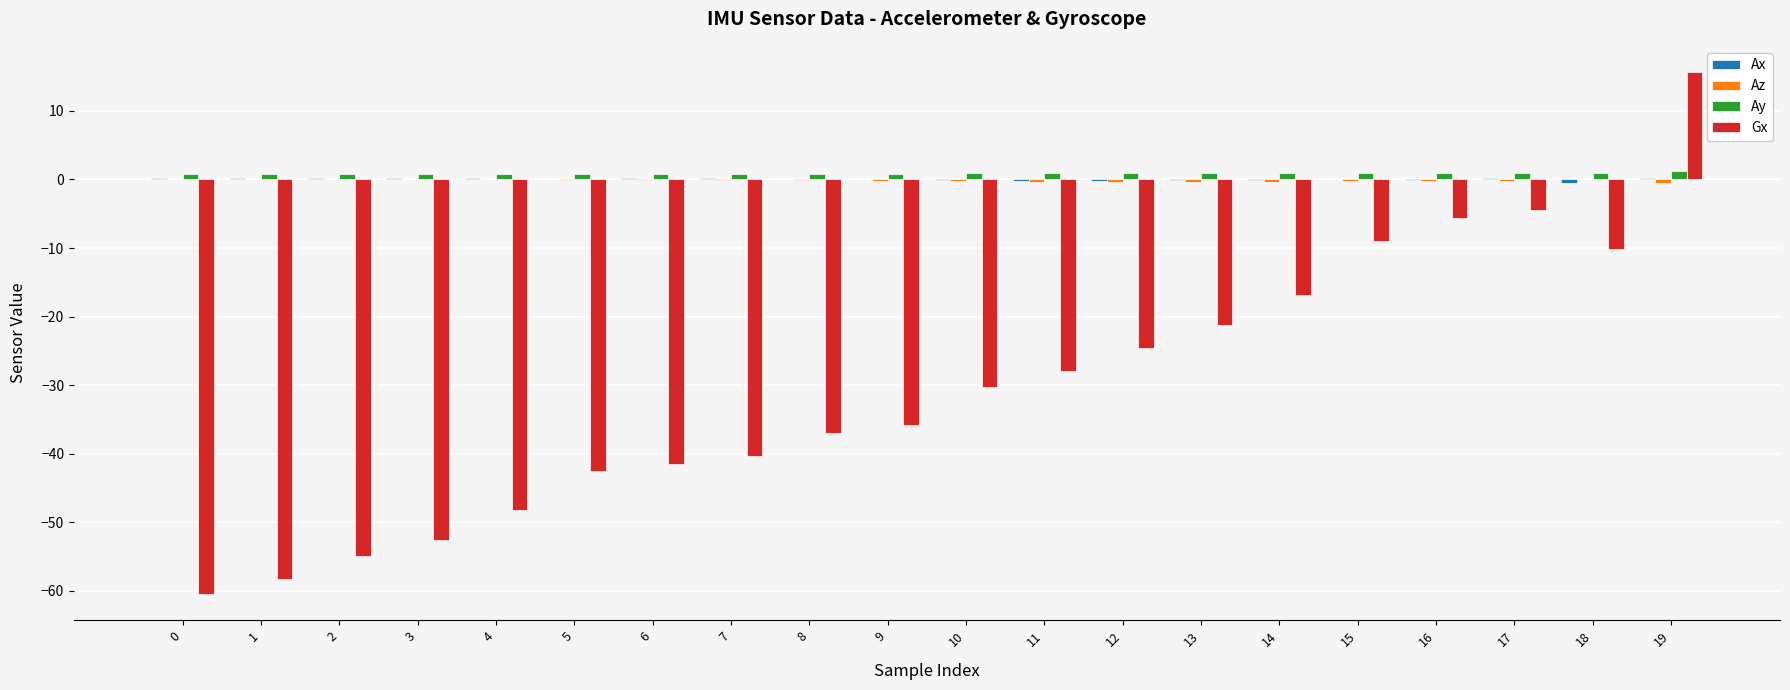

Where is Gx nearest to the value -22?

13